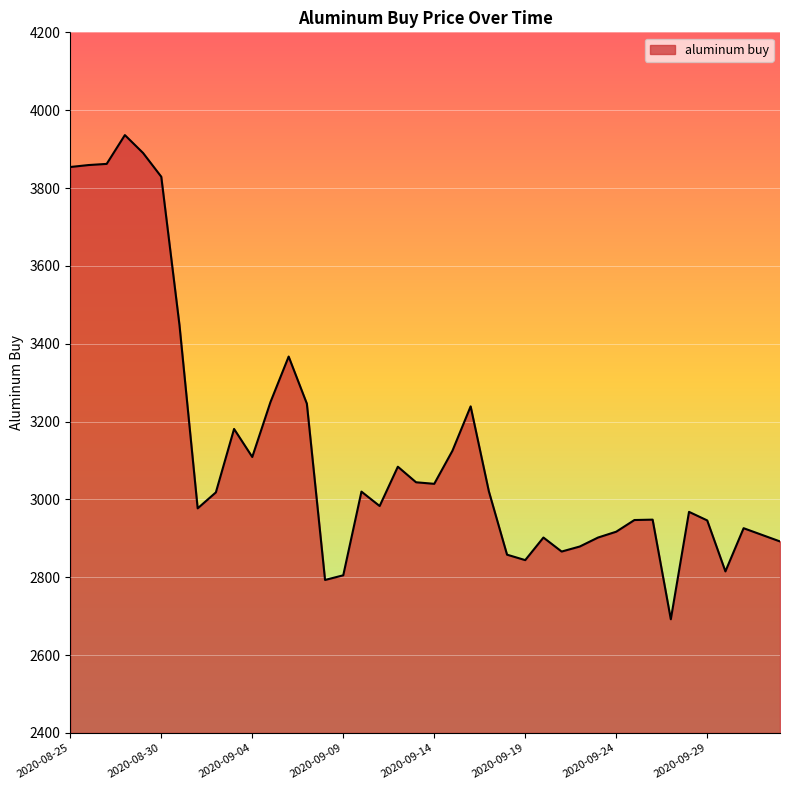

What is the smallest value displayed?

2692